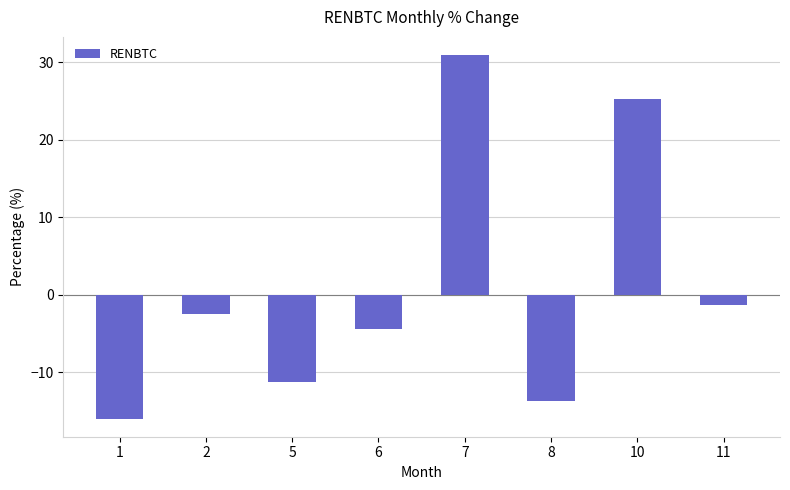

List the labels in order of value, smallest first.

1, 8, 5, 6, 2, 11, 10, 7